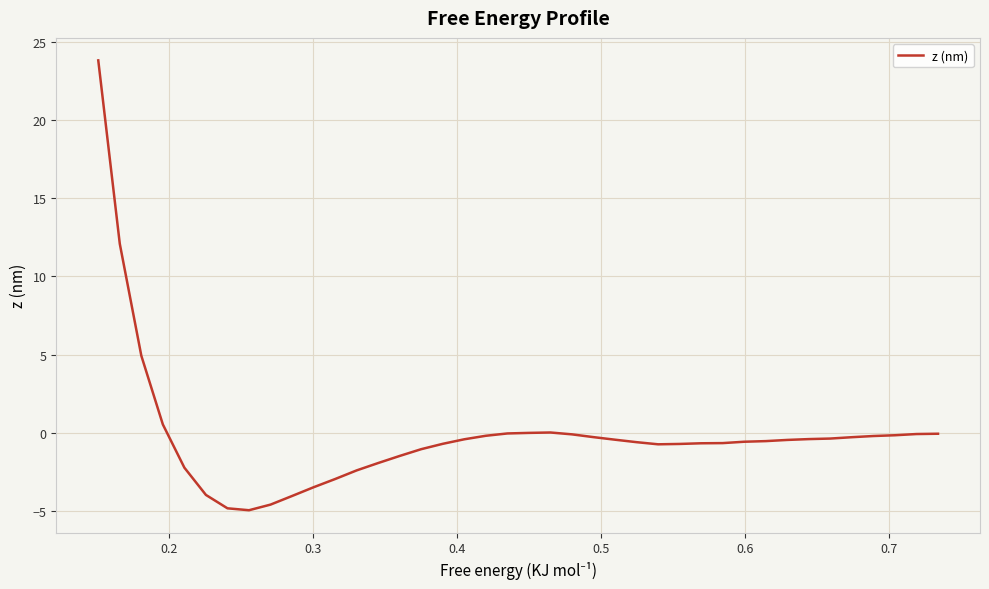

What is the greatest value displayed?

23.8